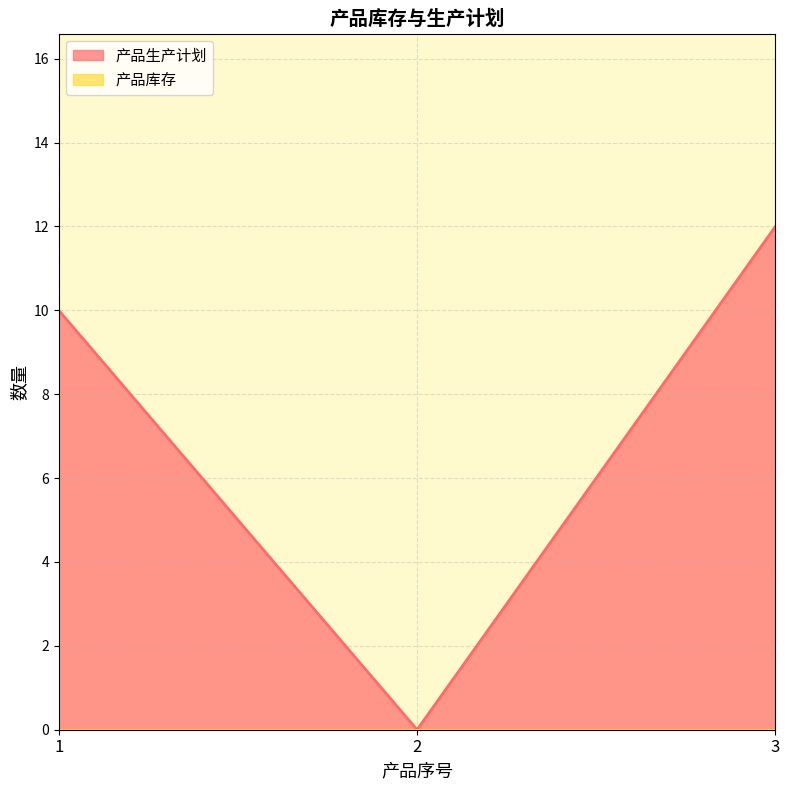

Reading right to left, transcribe all the data shown in this chart.

3=12	2=0	1=10